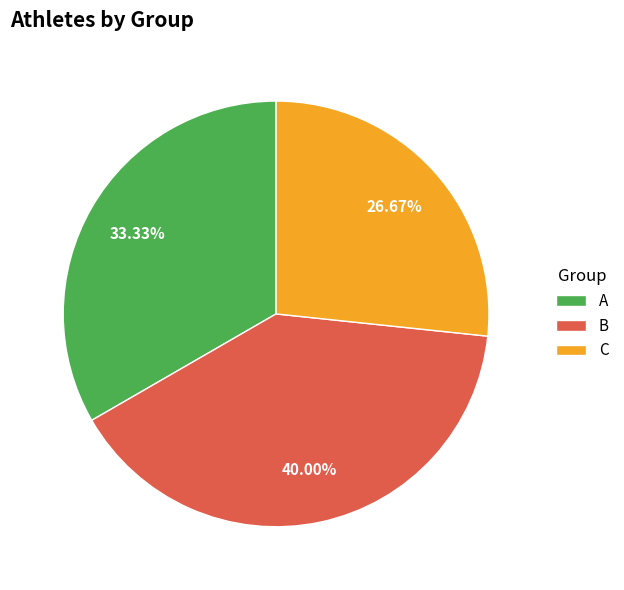

Which has a higher value, A or B?

B